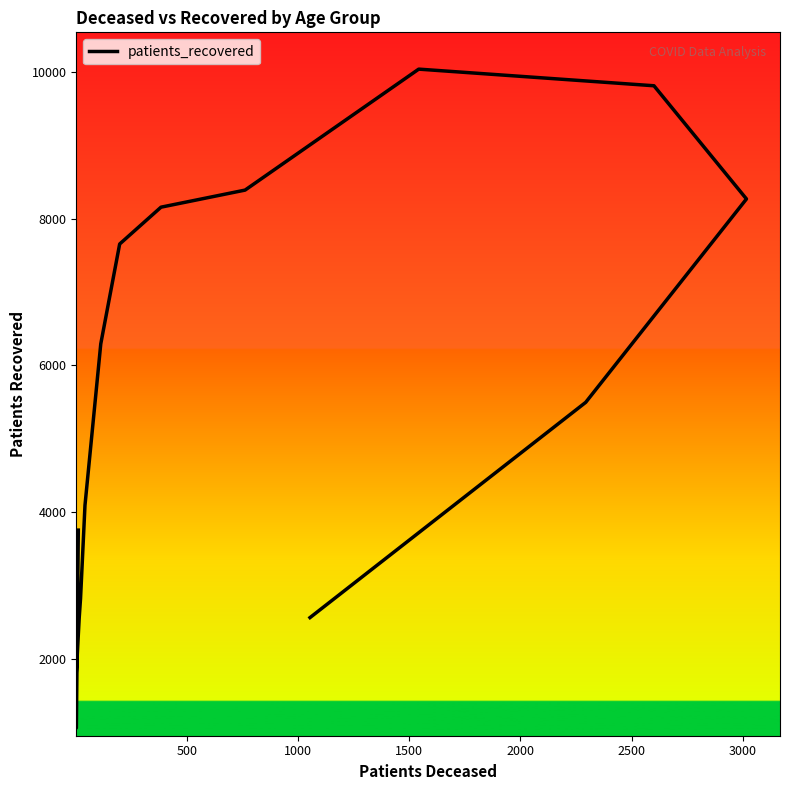

What is the maximum value shown in the chart?

10045